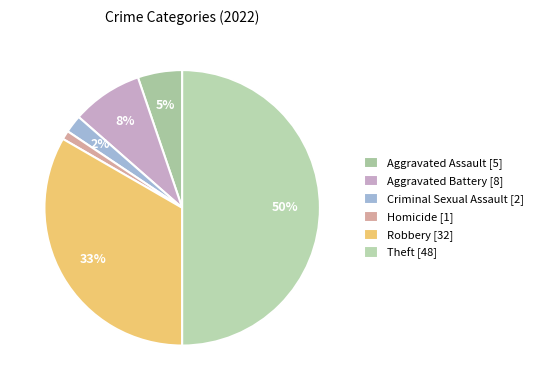

How many slices are in this pie chart?

6